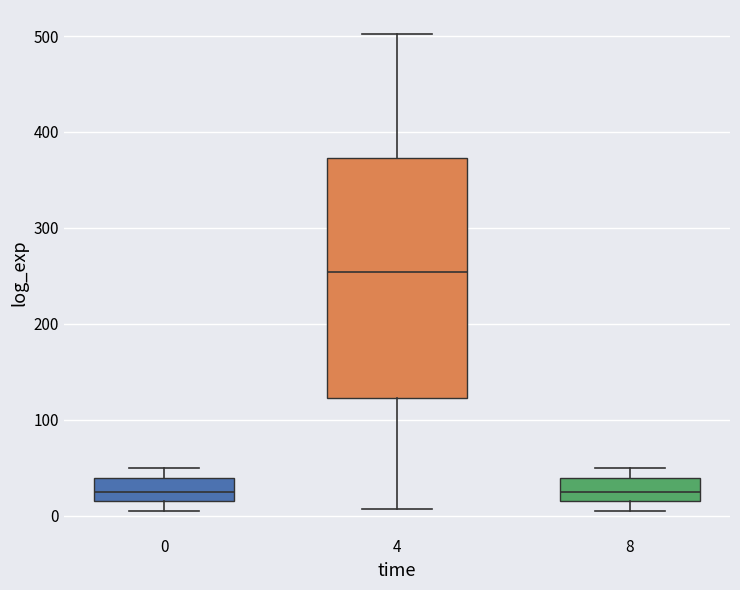

Which box's median line is the highest?

4